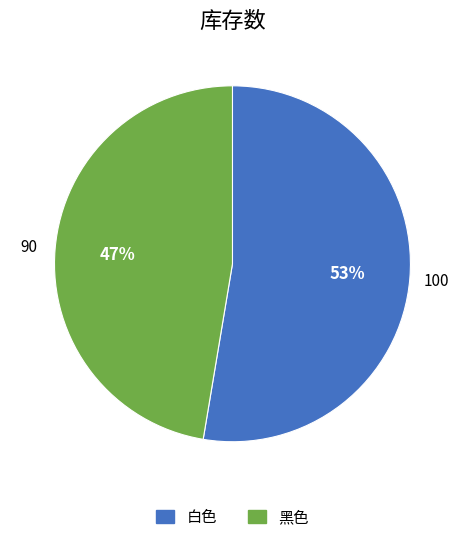

What is the ratio of the value at 白色 to the value at 黑色?

1.1